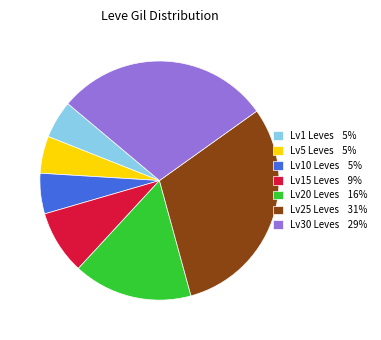

True or false: Lv5 Leves 5% accounts for 1% of the total.

False